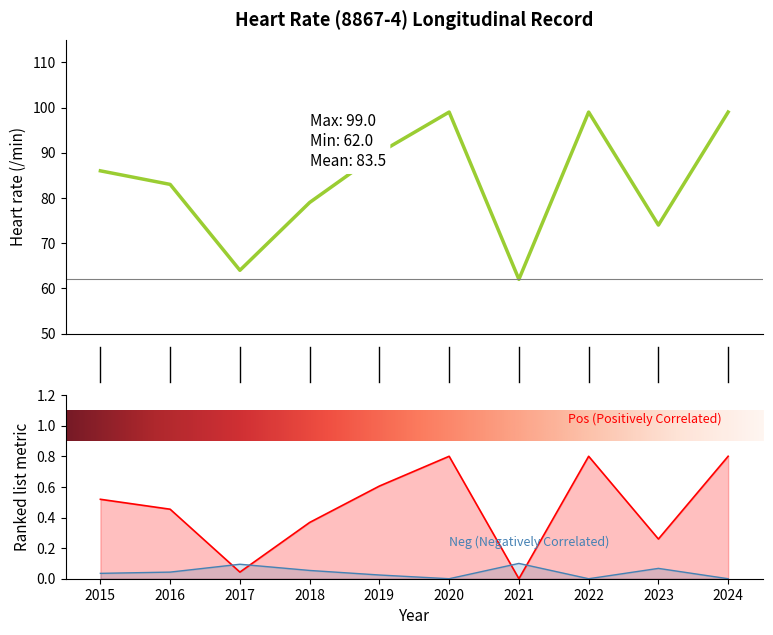

List the labels in order of value, largest first.

2020, 2022, 2024, 2019, 2015, 2016, 2018, 2023, 2017, 2021